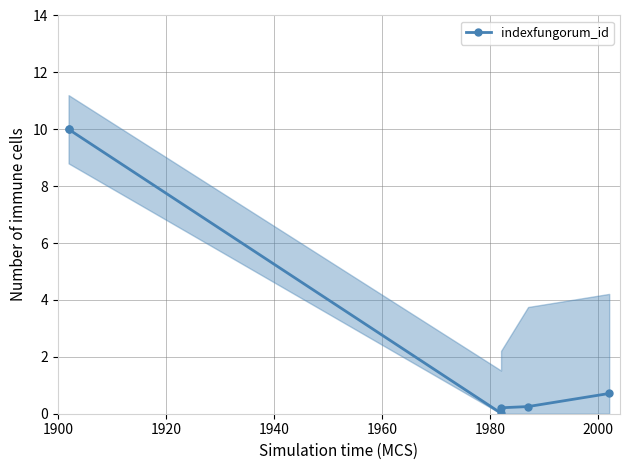

What is the difference between the maximum and minimum values?

10.0